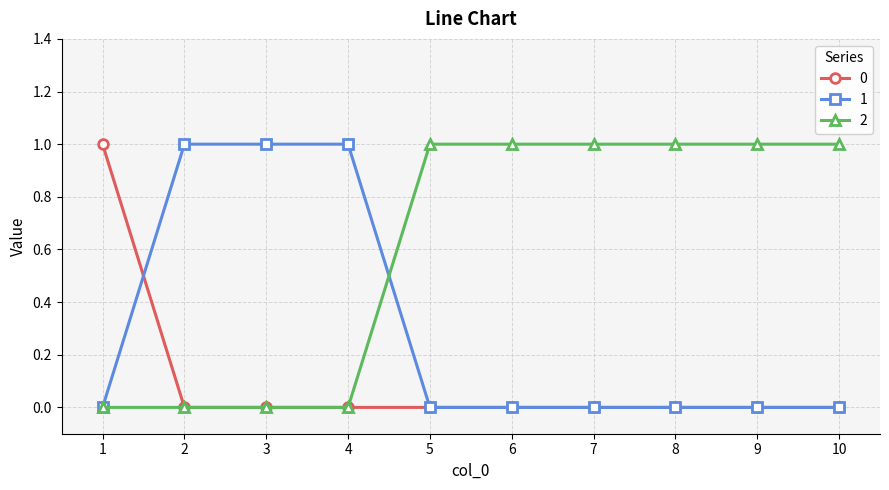

What is the difference between the maximum and second lowest values in the 1 series?

1